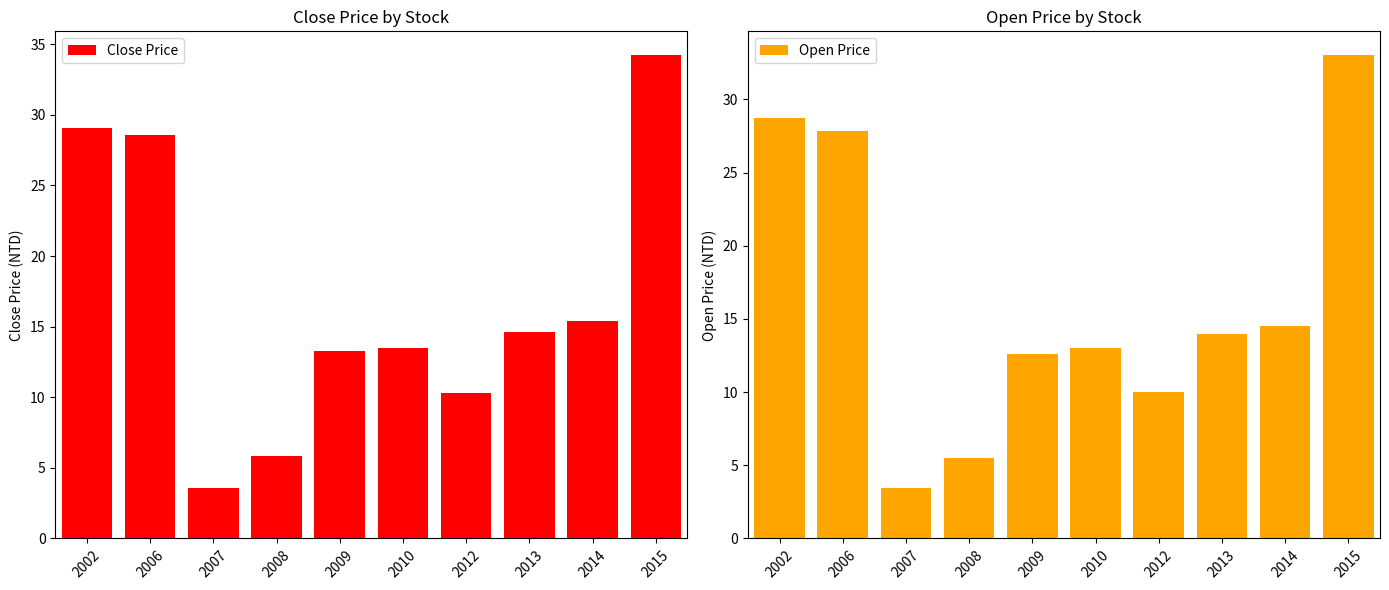

Are the bars horizontal?

No